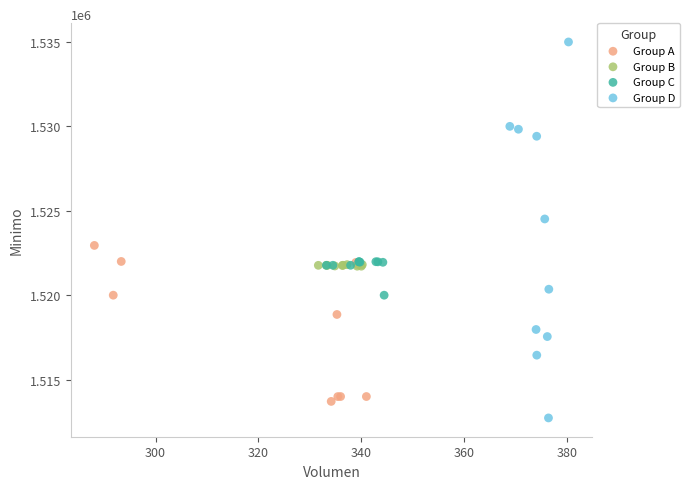

Which series has the largest Y range (max minus min)?

Group D